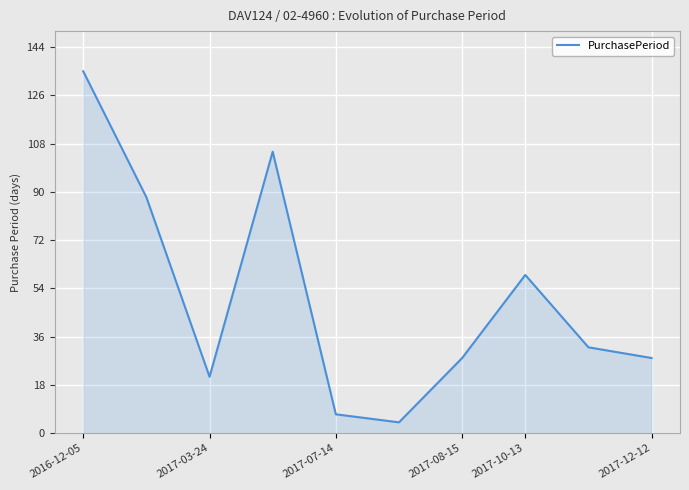

What is the maximum value shown in the chart?

135